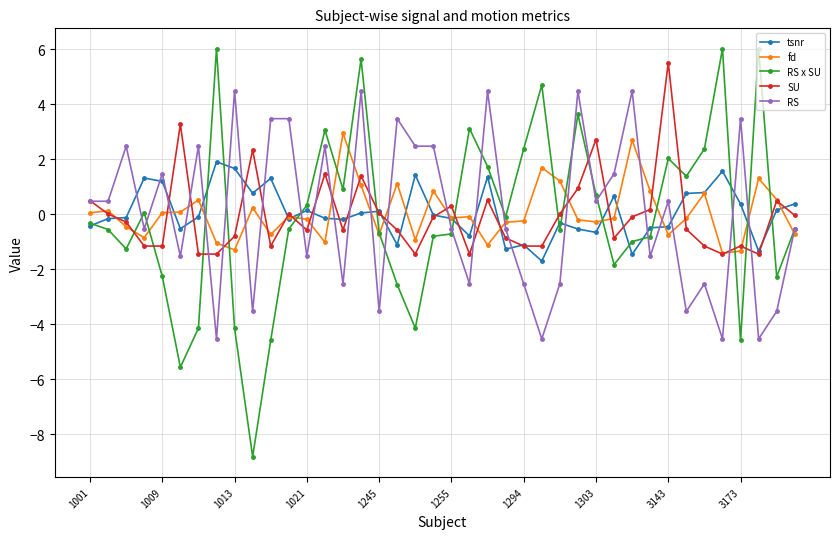

How many lines are shown in the chart?

5